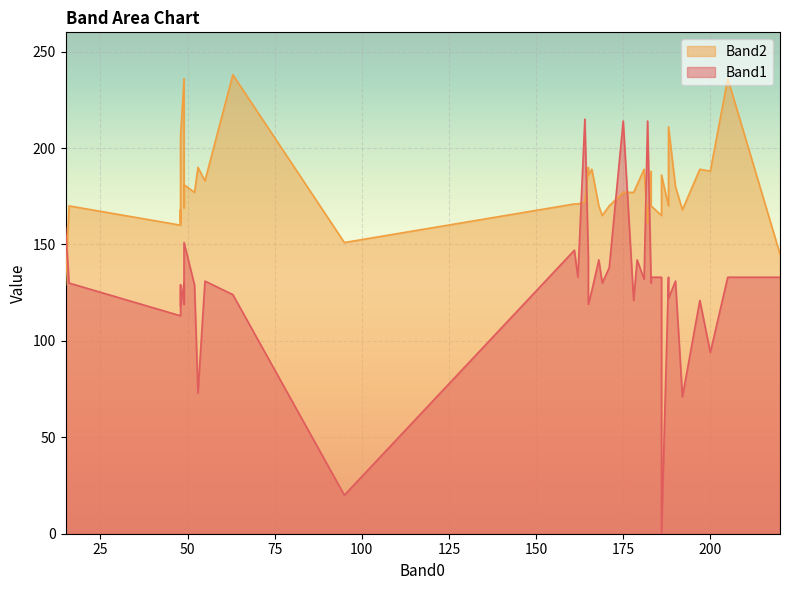

What is the average value of the Band2 series?

180